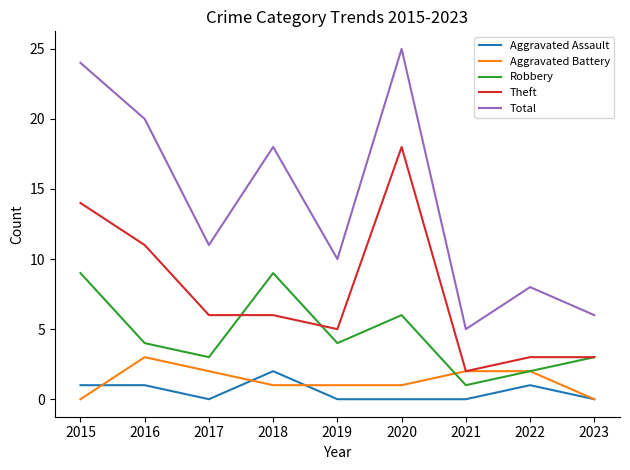

What is the approximate value of Aggravated Battery at 2016?

3